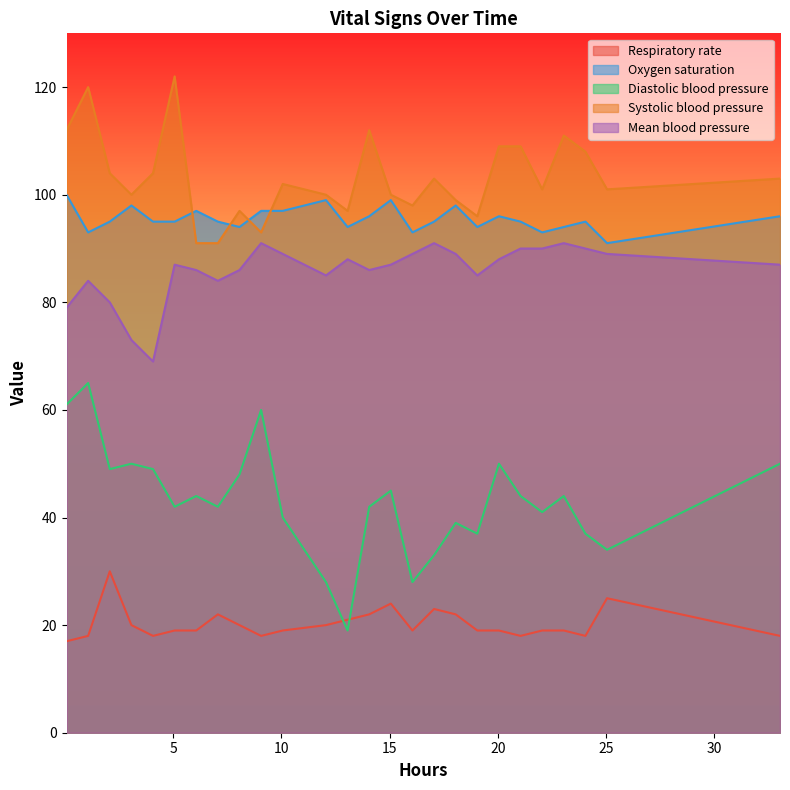

Rank the series by their maximum value, from highest to lowest.

Systolic blood pressure, Oxygen saturation, Mean blood pressure, Diastolic blood pressure, Respiratory rate